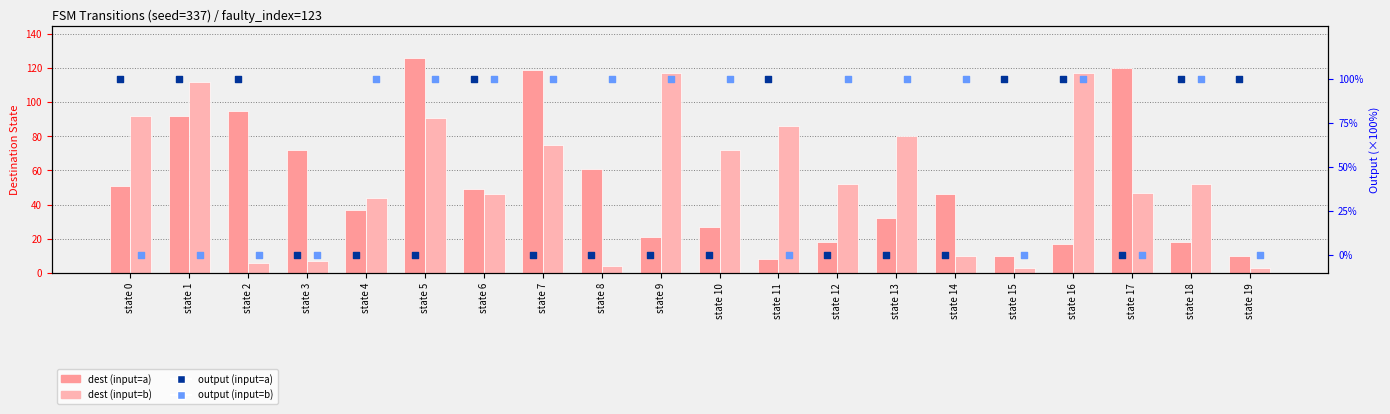

Which series has the widest spread of Y values?

dest (input=a)